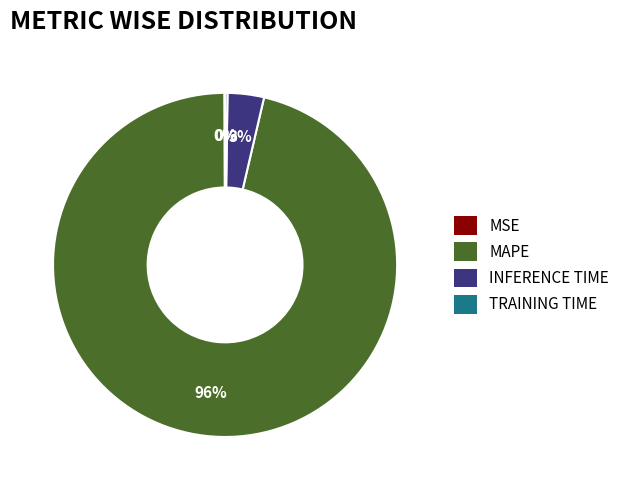

Does any single category account for the majority?

Yes